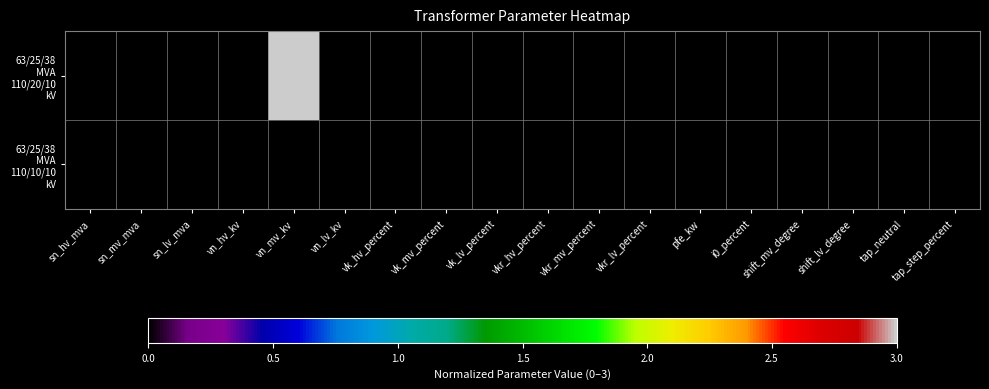

At which category is the sum across all series the highest?

vn_mv_kv